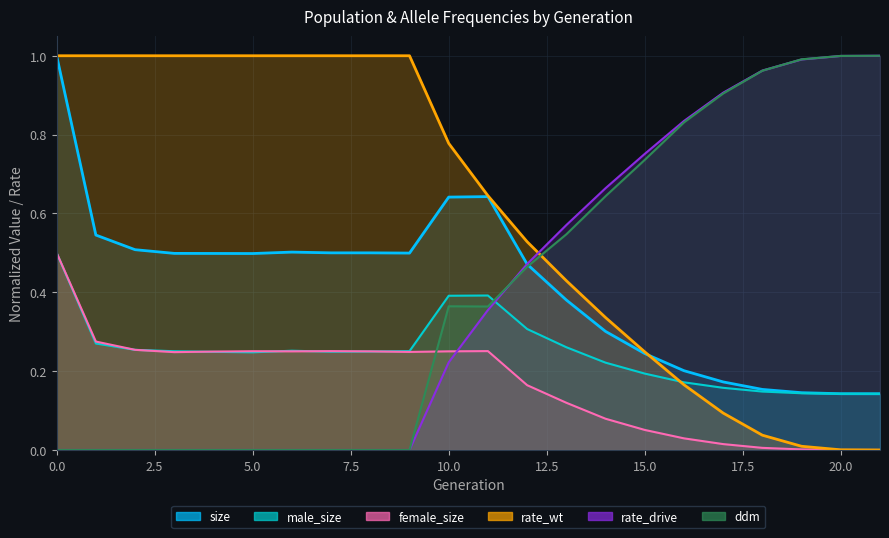

Between 8 and 20, which series saw the biggest shift?

ddm